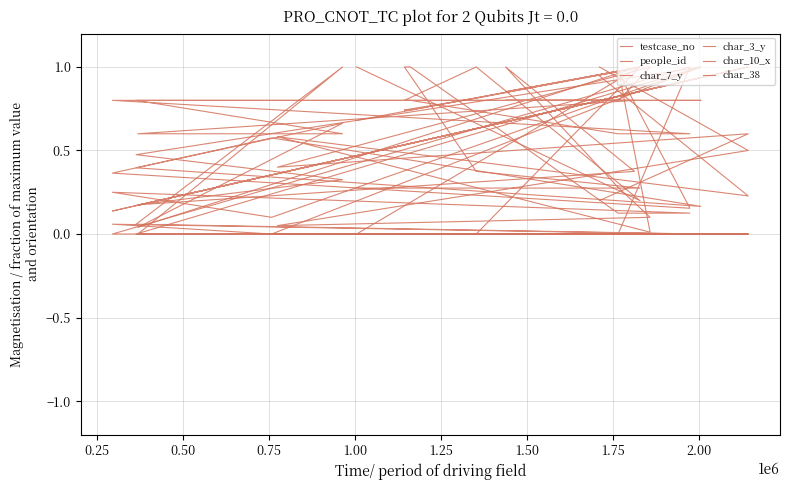

True or false: char_10_x has a value of -0.7 at 1.50.

False